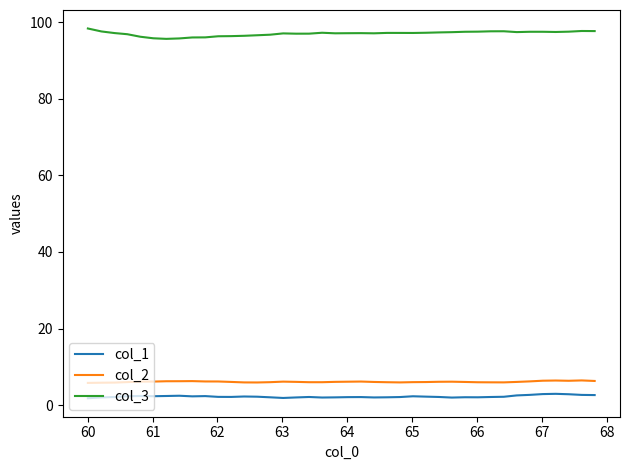

True or false: col_3 and col_2 intersect in this chart.

False